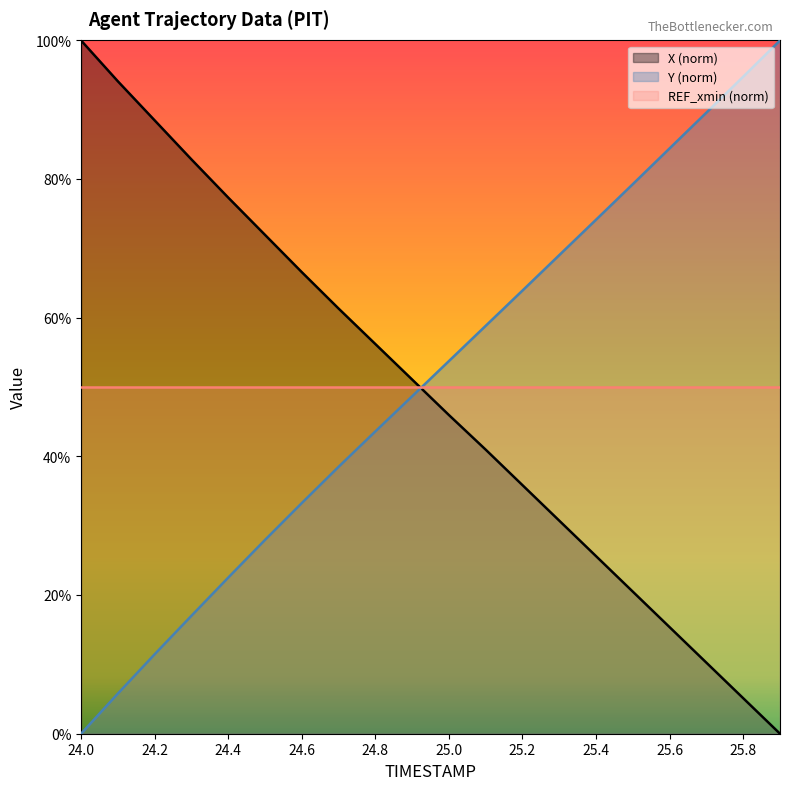

What is the spread (max minus min) of values at 25.3?

38.3